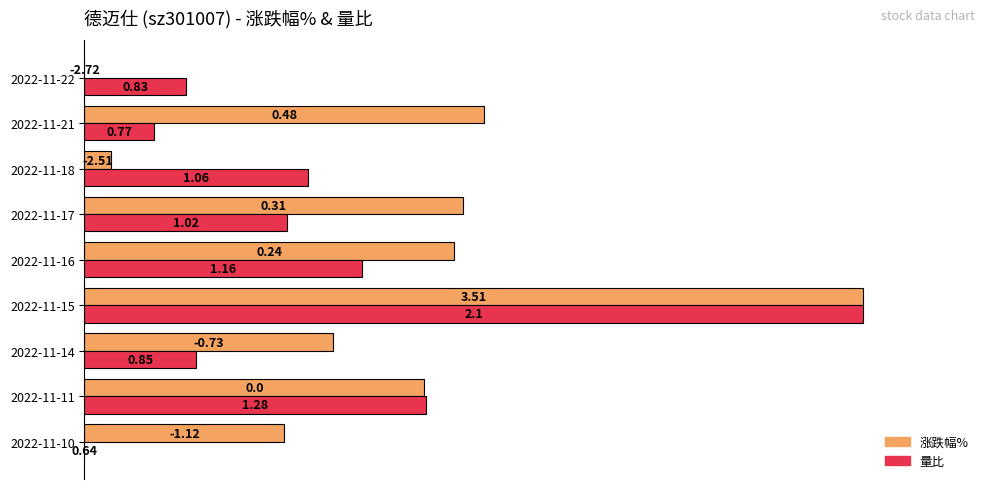

What are all the series names shown in the legend?

涨跌幅%, 量比